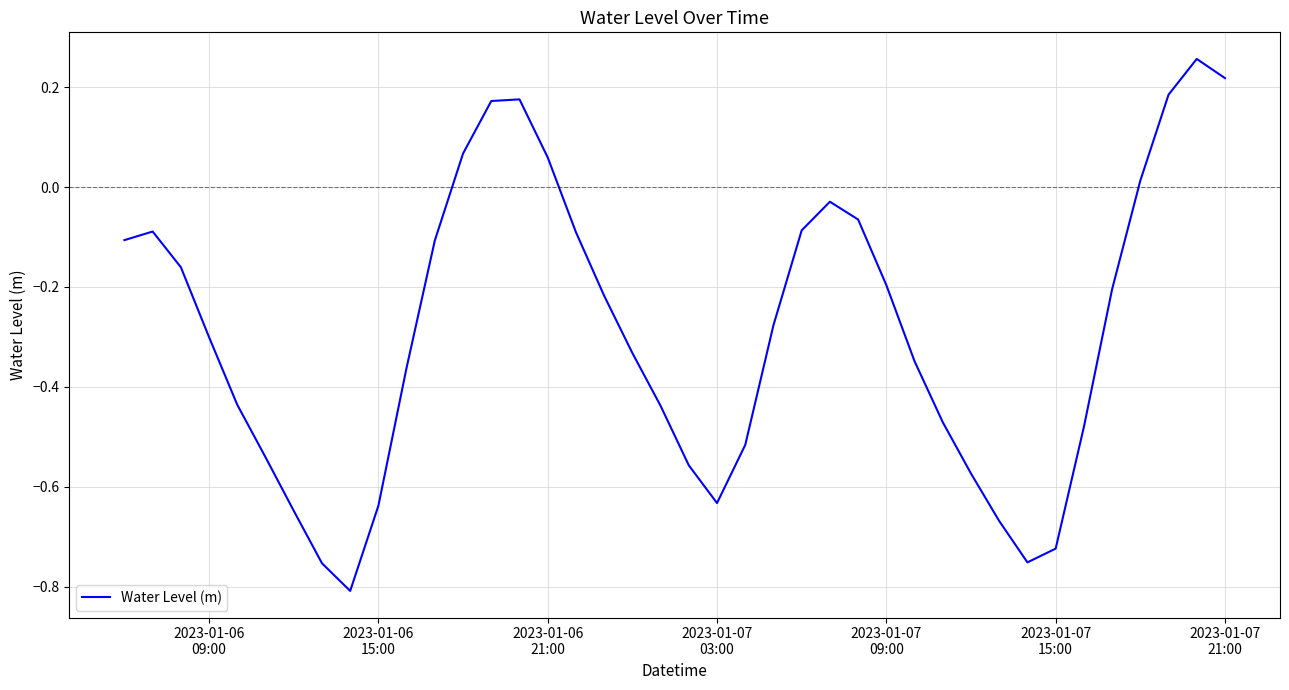

What is the difference between the maximum and minimum values?

1.1